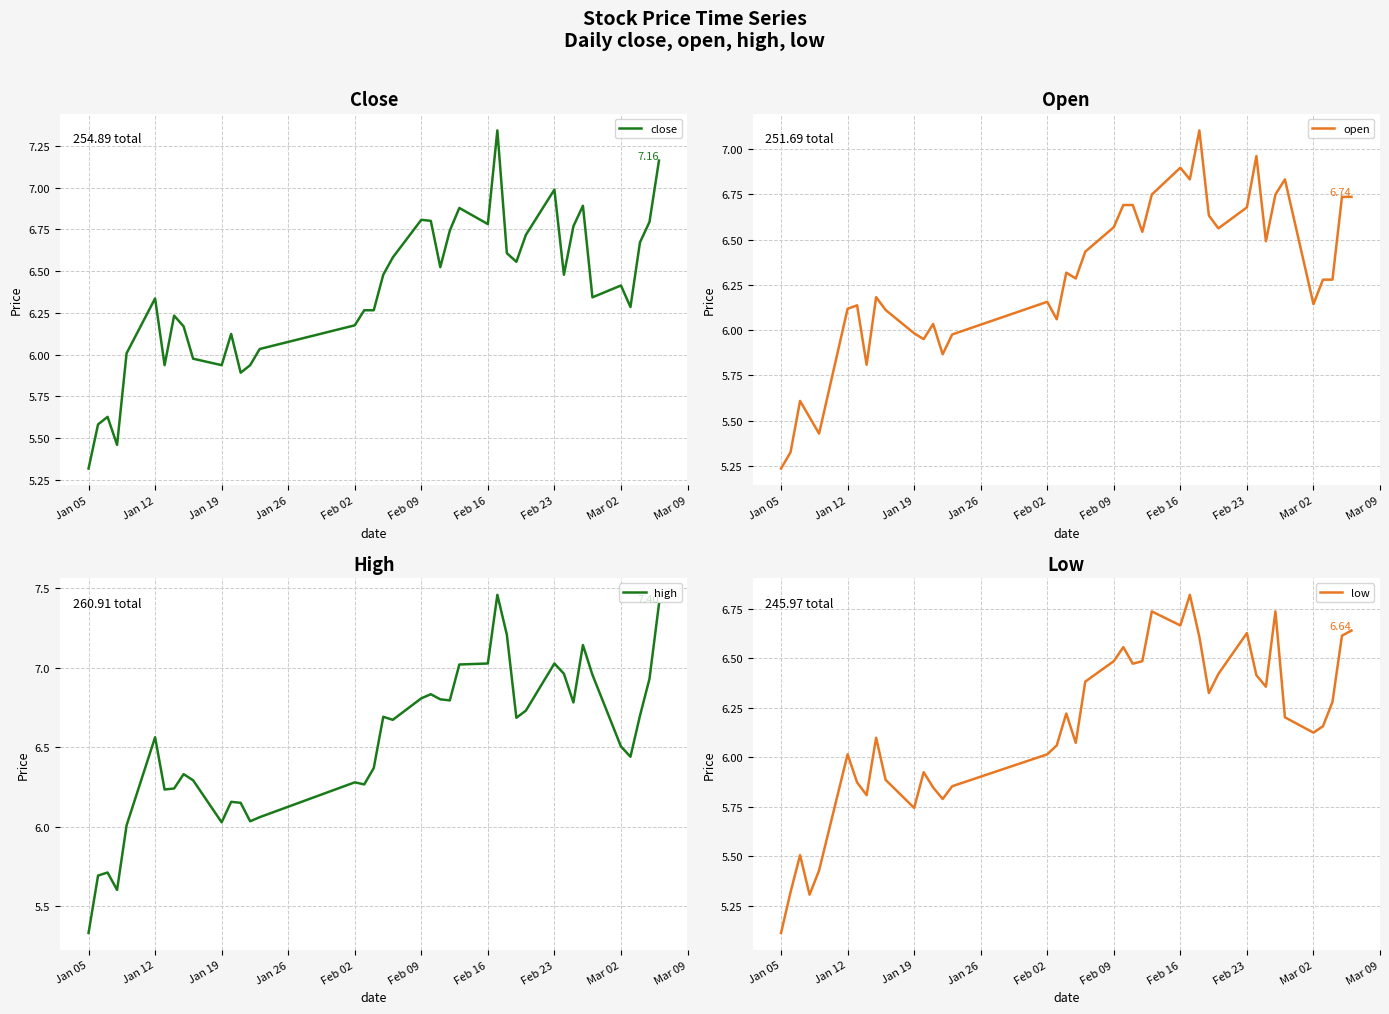

How many series are shown in this chart?

4